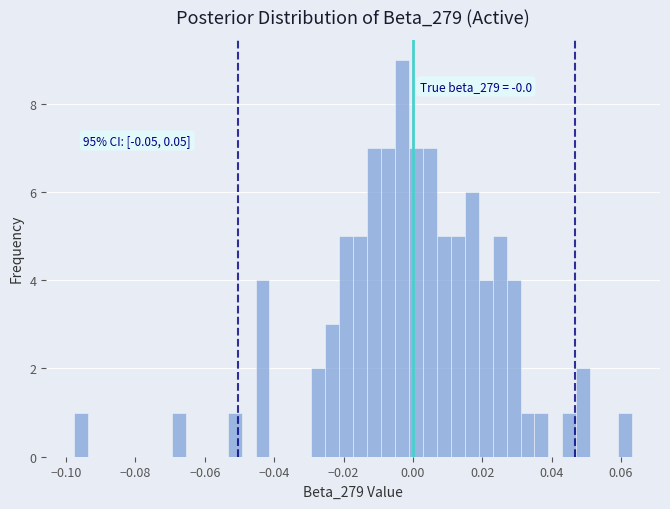

Around what value on the x-axis is the tallest bar? Give the approximate position of its centre, as read against the axis.

-0.004